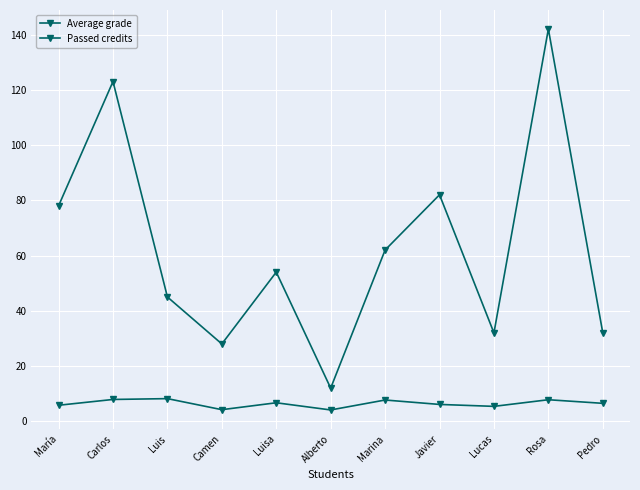

What is the maximum value for Average grade?

8.2